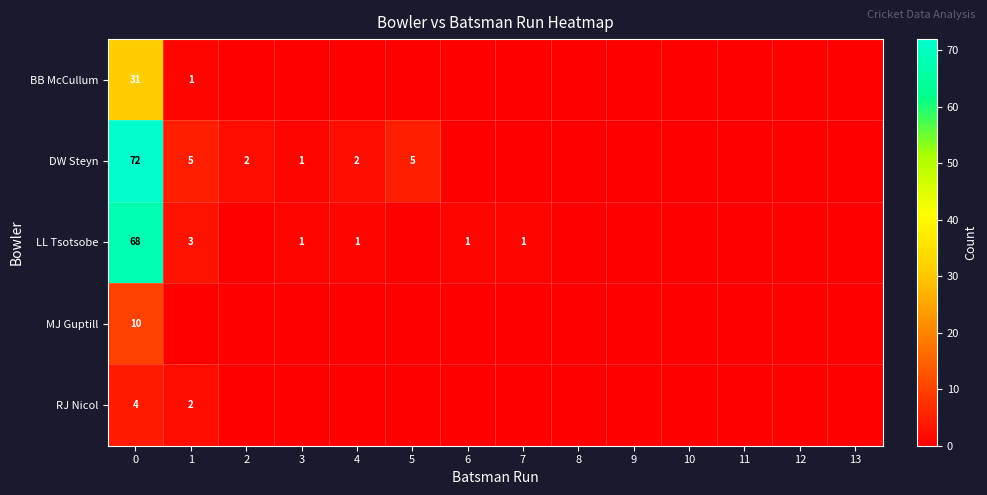

The LL Tsotsobe series shows 111 at 0. True or false?

False